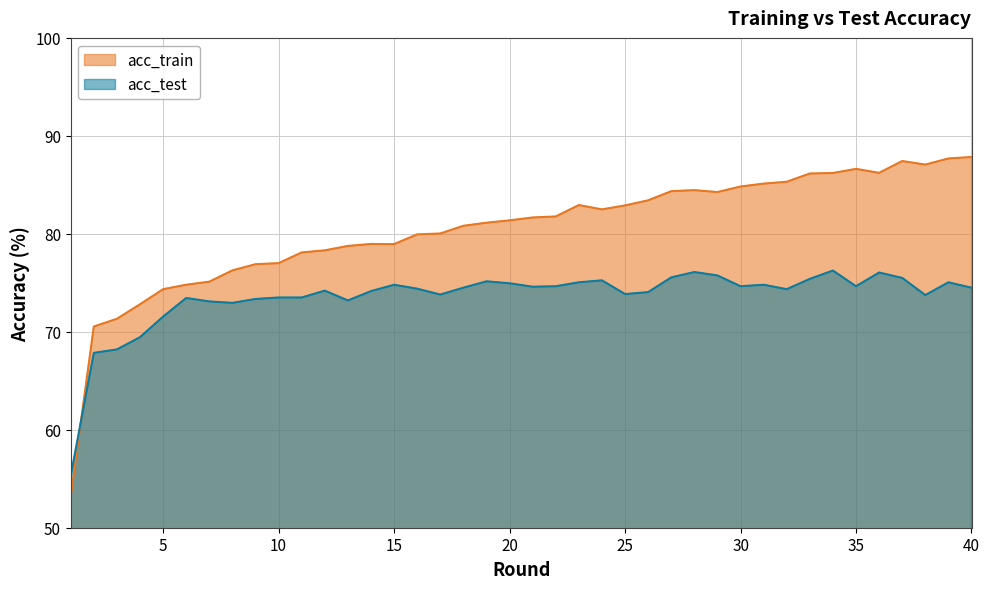

How many values in the acc_train series exceed 81?

22